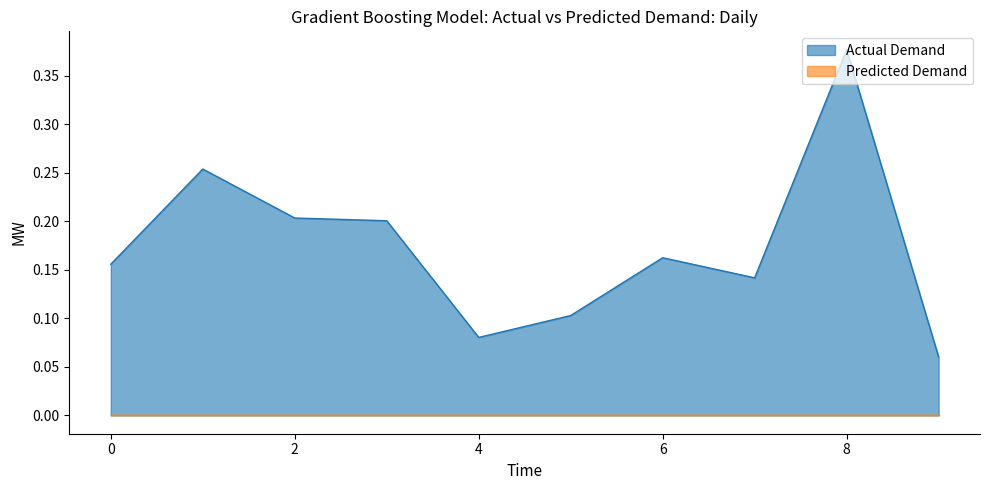

Reading left to right, transcribe all the data shown in this chart.

0=0.2	1=0.3	2=0.2	3=0.2	4=0.1	5=0.1	6=0.2	7=0.1	8=0.4	9=0.1